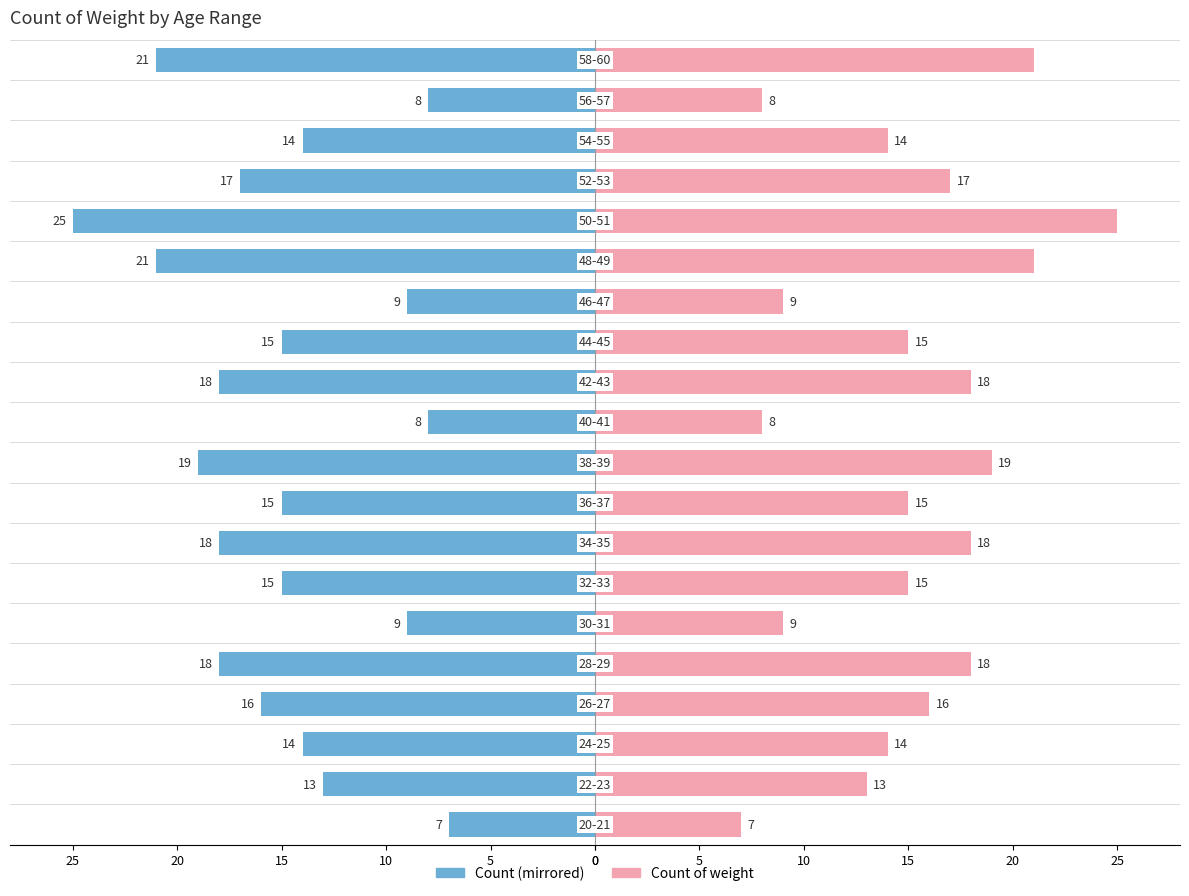

What is the average value of the Count (left) series?

-15